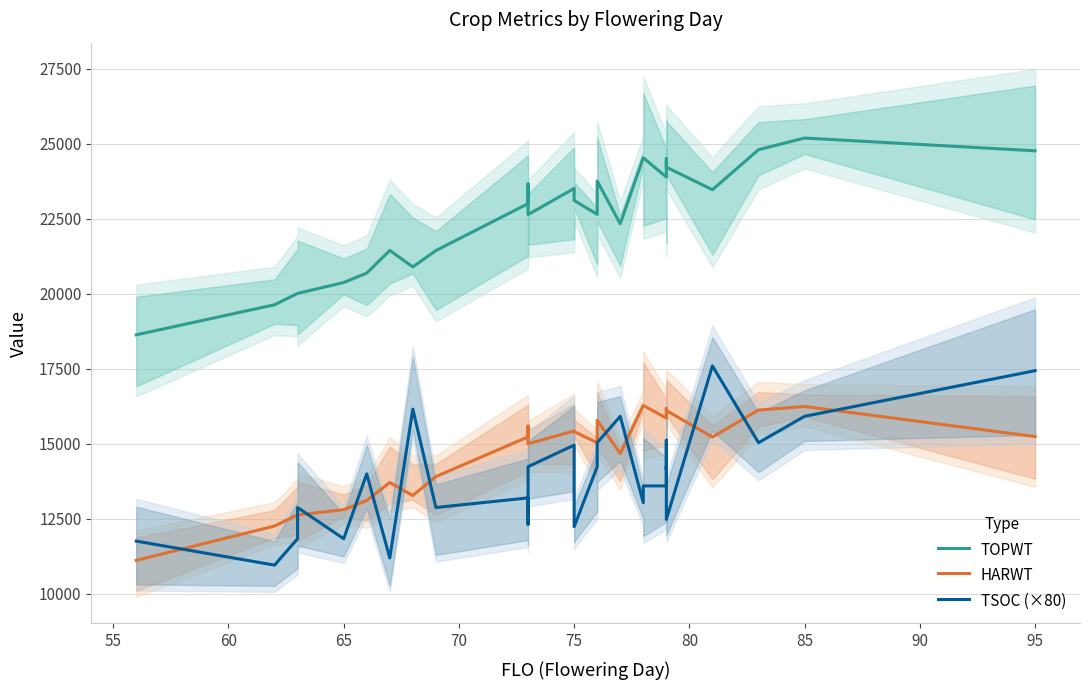

Rank the series at 75 from lowest to highest value.

TSOC (×80), HARWT, TOPWT